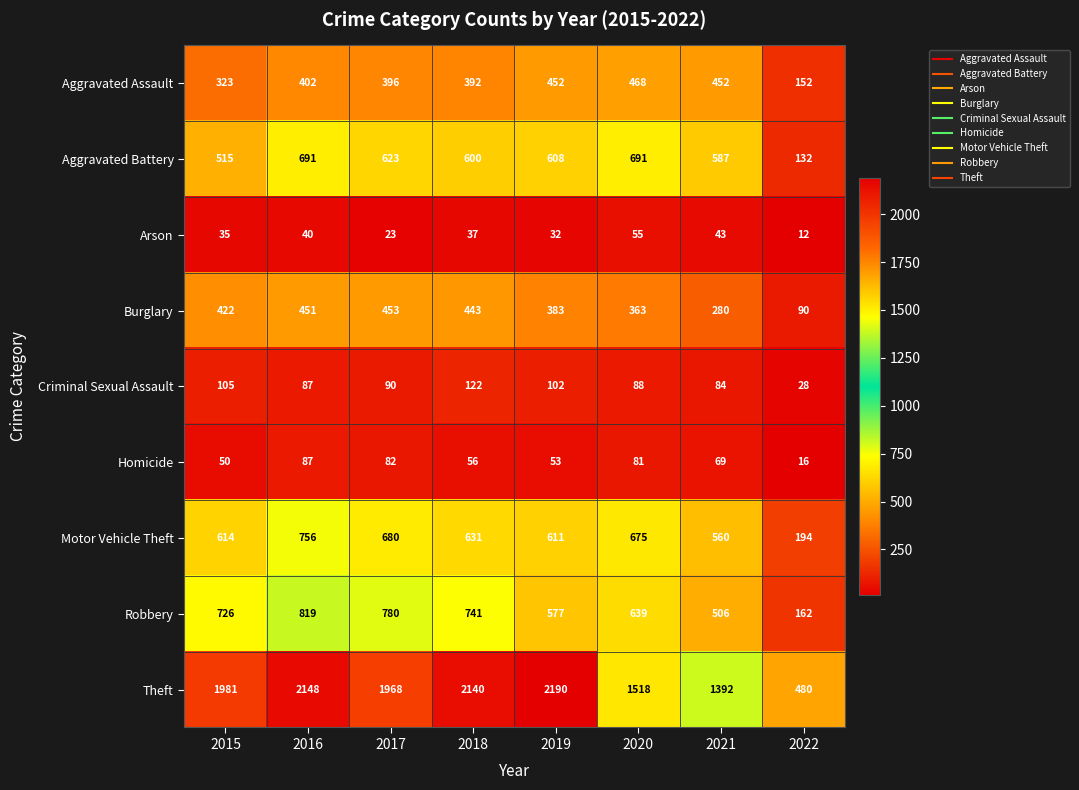

Which label corresponds to the smallest value in the chart?

2022